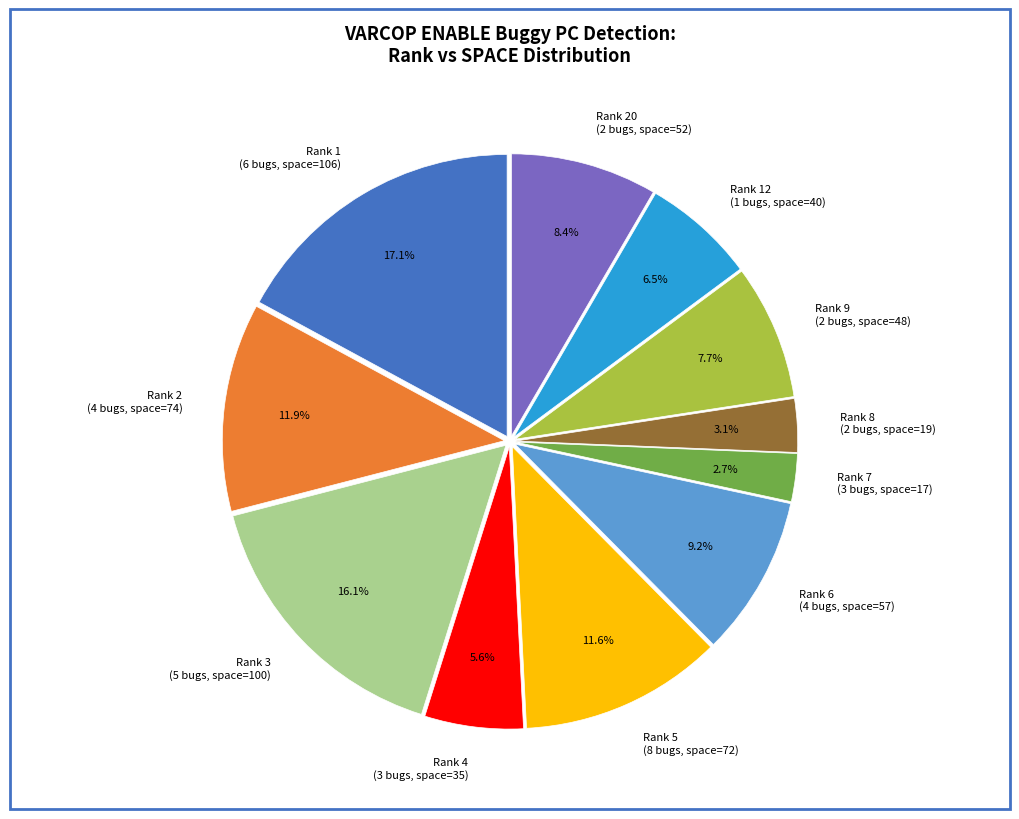

To the nearest percent, what is the difference between the largest and smallest slice percentages?

14%